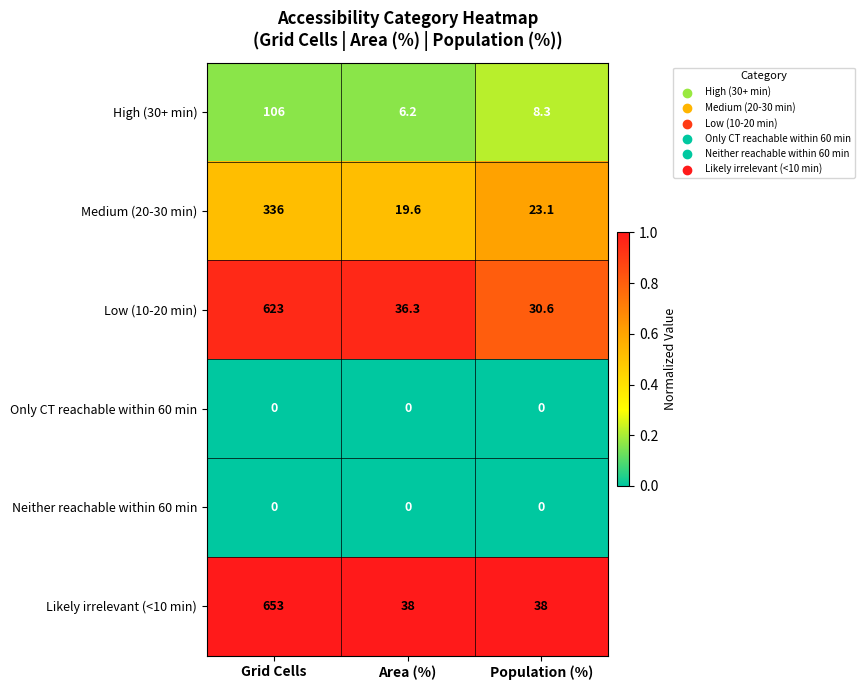

At which category is the sum across all series the highest?

Grid Cells